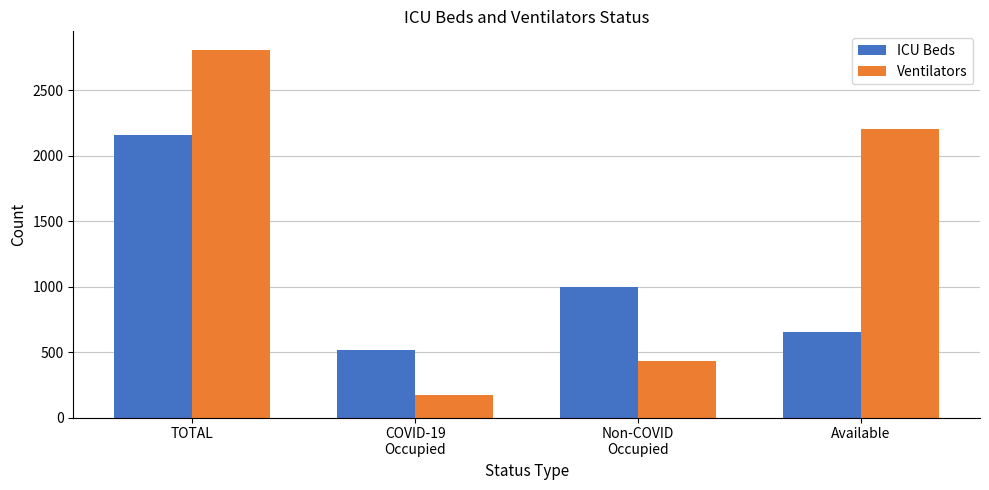

List the labels in order of ICU Beds value, smallest first.

COVID-19
Occupied, Available, Non-COVID
Occupied, TOTAL